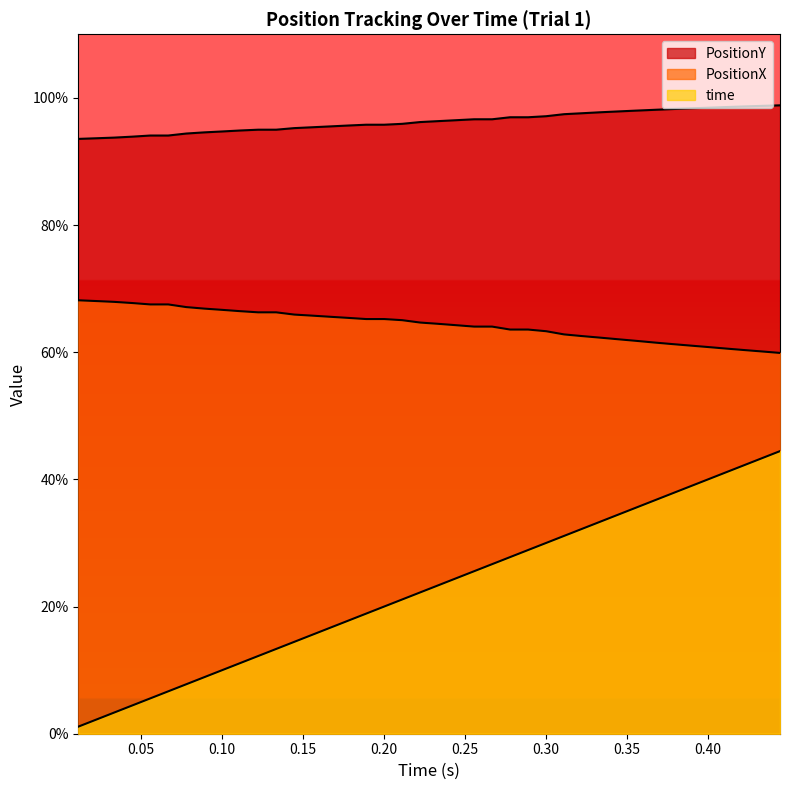

Does the chart display data point markers on the line(s)?

No